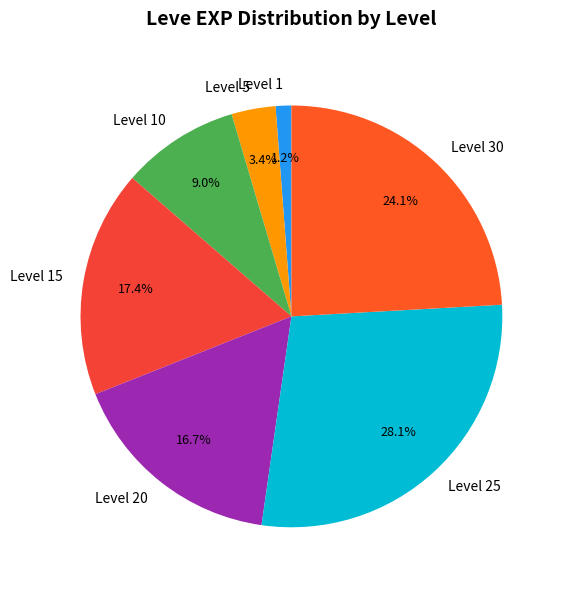

How many segments does this pie chart have?

7